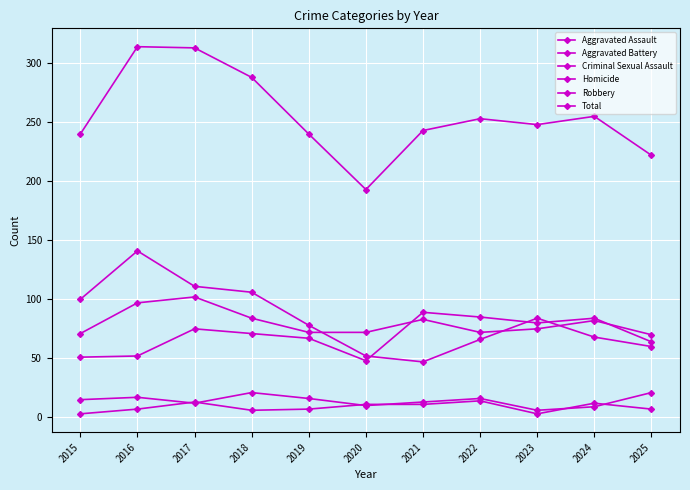

Between which two adjacent categories do Robbery and Aggravated Battery first intersect?

2019 and 2020